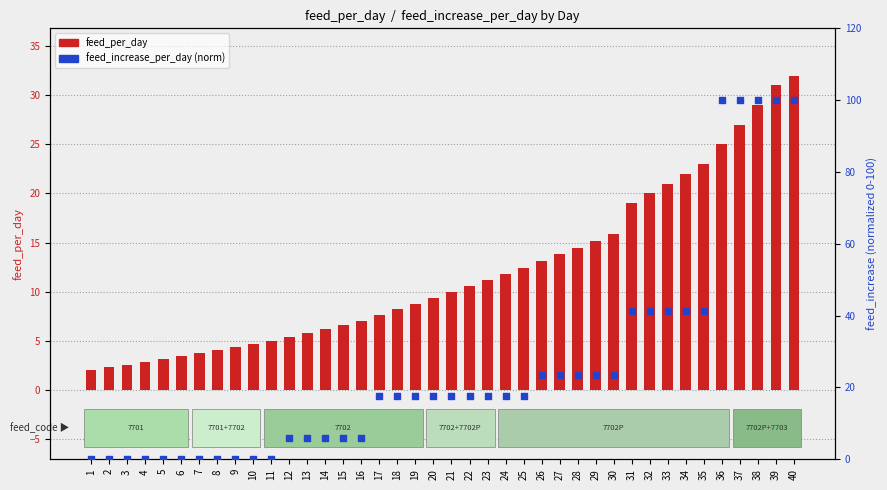

Which series reaches the minimum Y coordinate?

feed_increase_per_day (normalized)